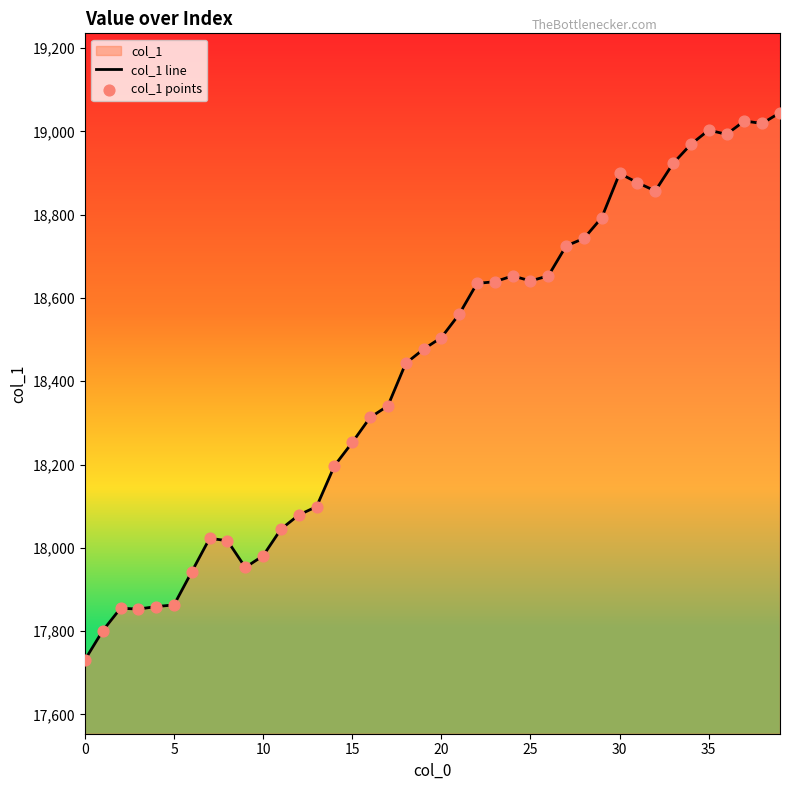

At how many categories does at least one series exceed 18710?

13